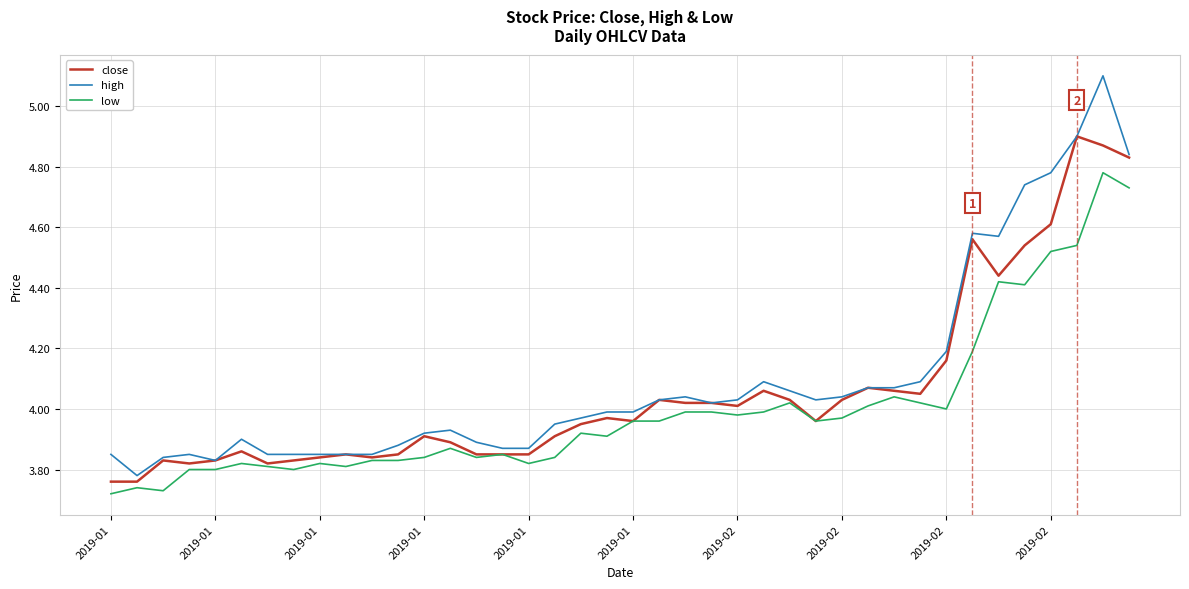

Rank the series by their maximum value, from highest to lowest.

high, close, low